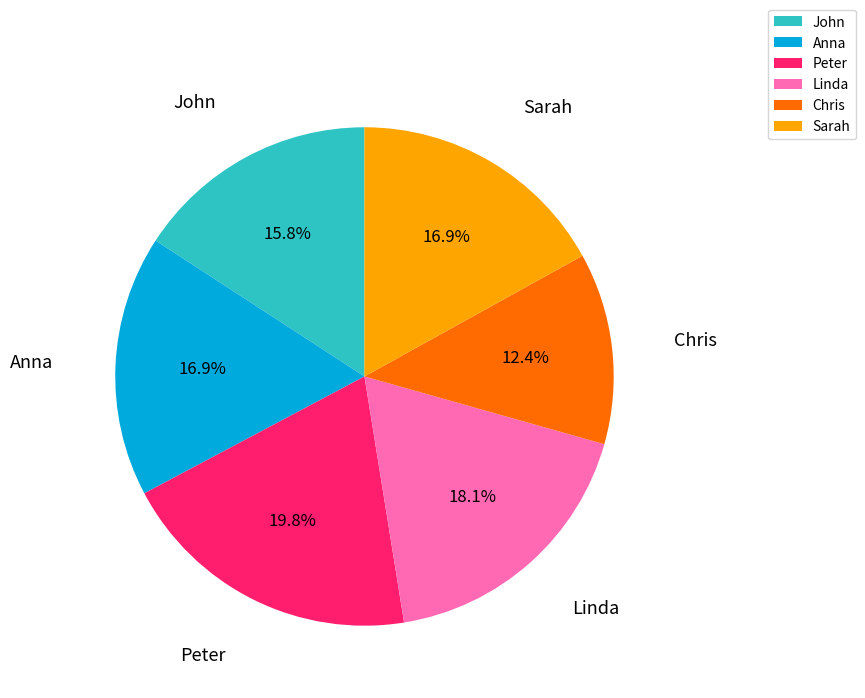

What portion of the pie excludes Peter?

80.2%